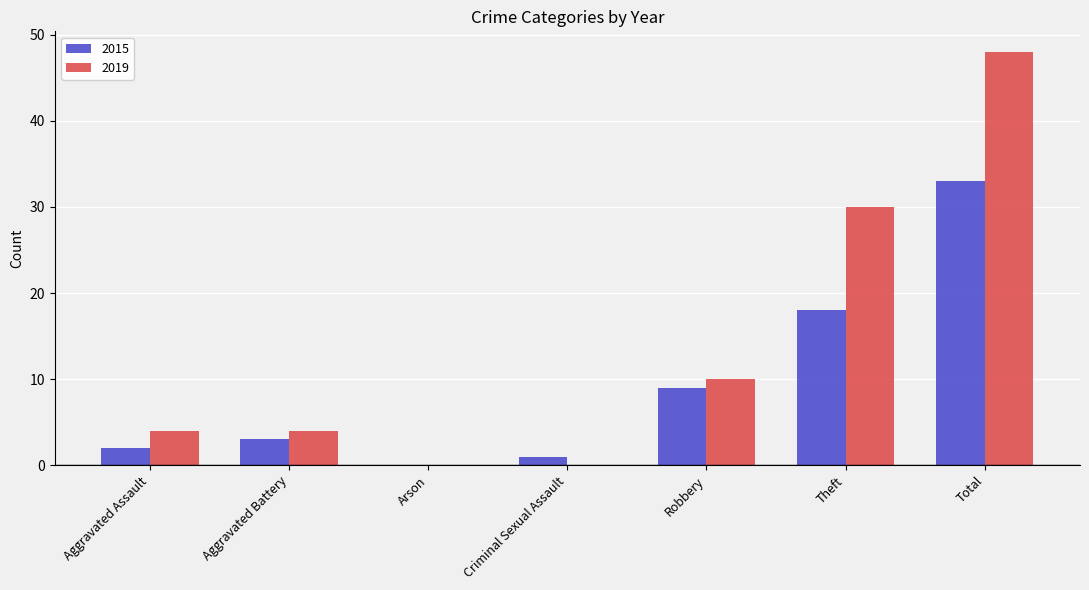

True or false: 2019 has a value of 67 at Total.

False